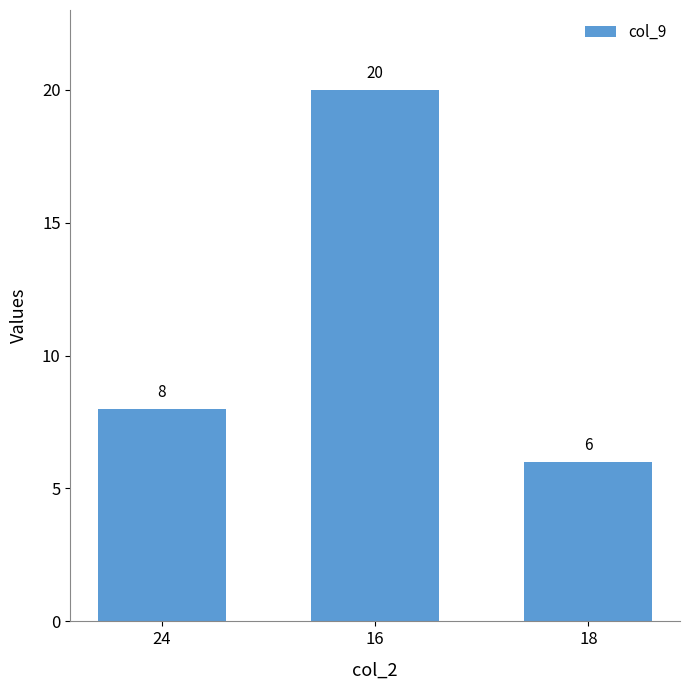

Read the value at 24, to the nearest 10.

10